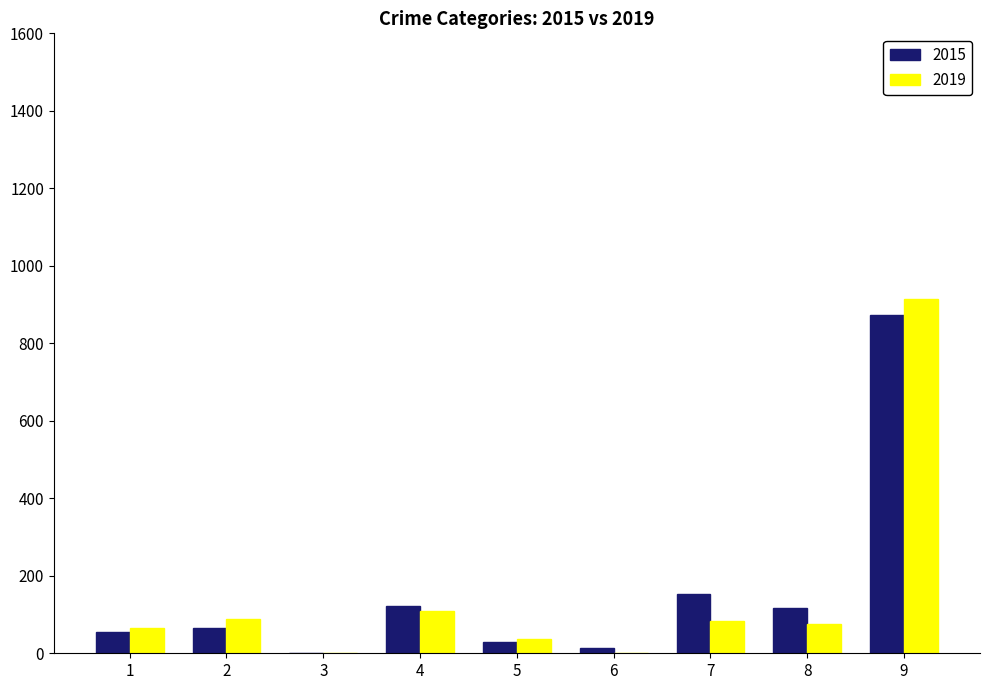

What is the greatest value displayed?

914